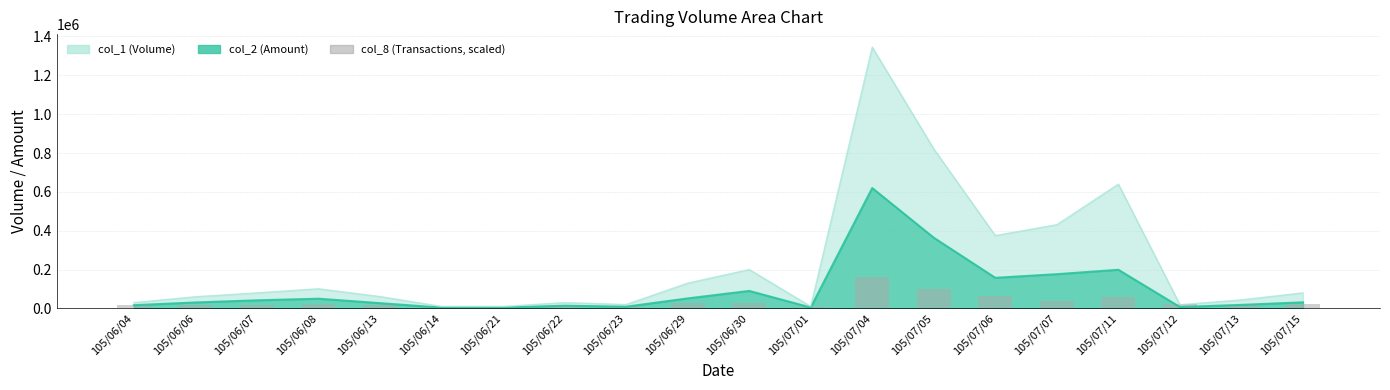

Is it true that the value at 105/06/04 is 17933.3?

True